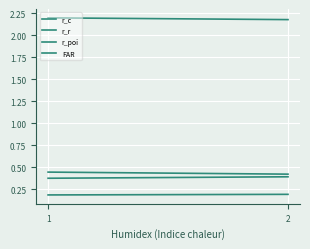

What is the value of the FAR point at the 2nd from the left?

2.2